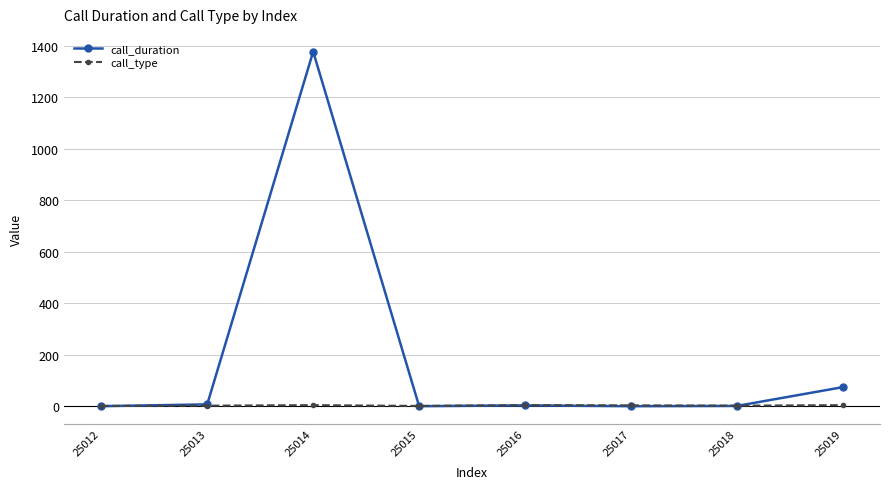

What is the sum of the call_type values at 25016 and 25017?

7